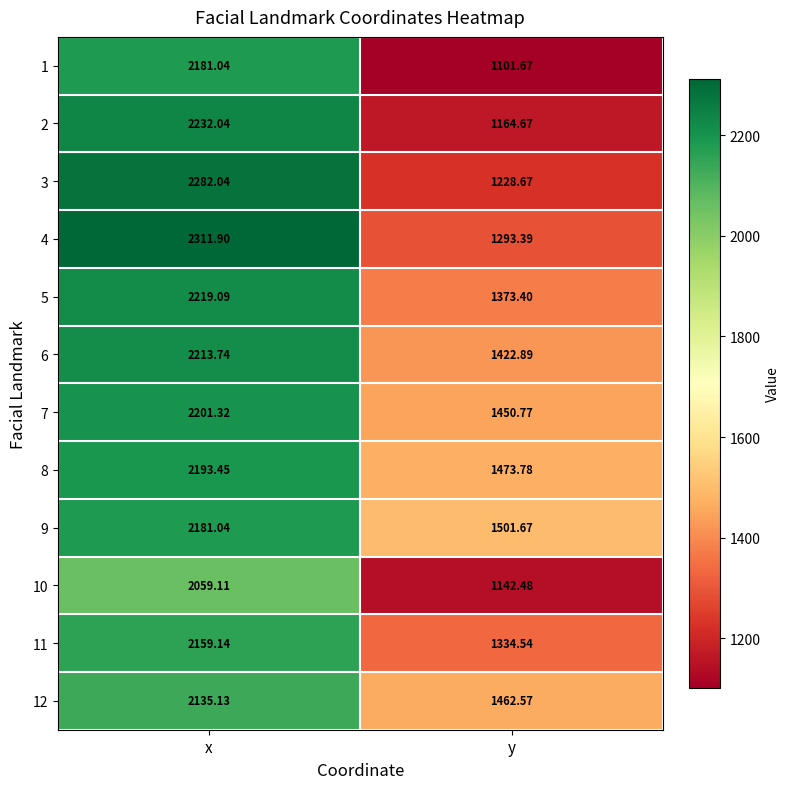

What is the spread (max minus min) of values at y?

400.0